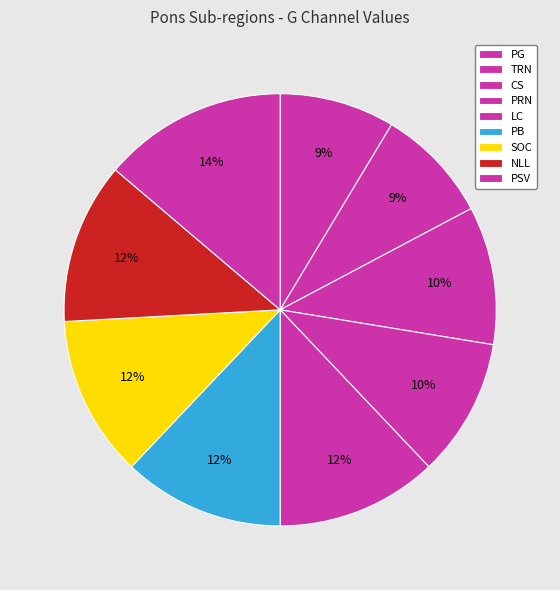

How many segments does this pie chart have?

9